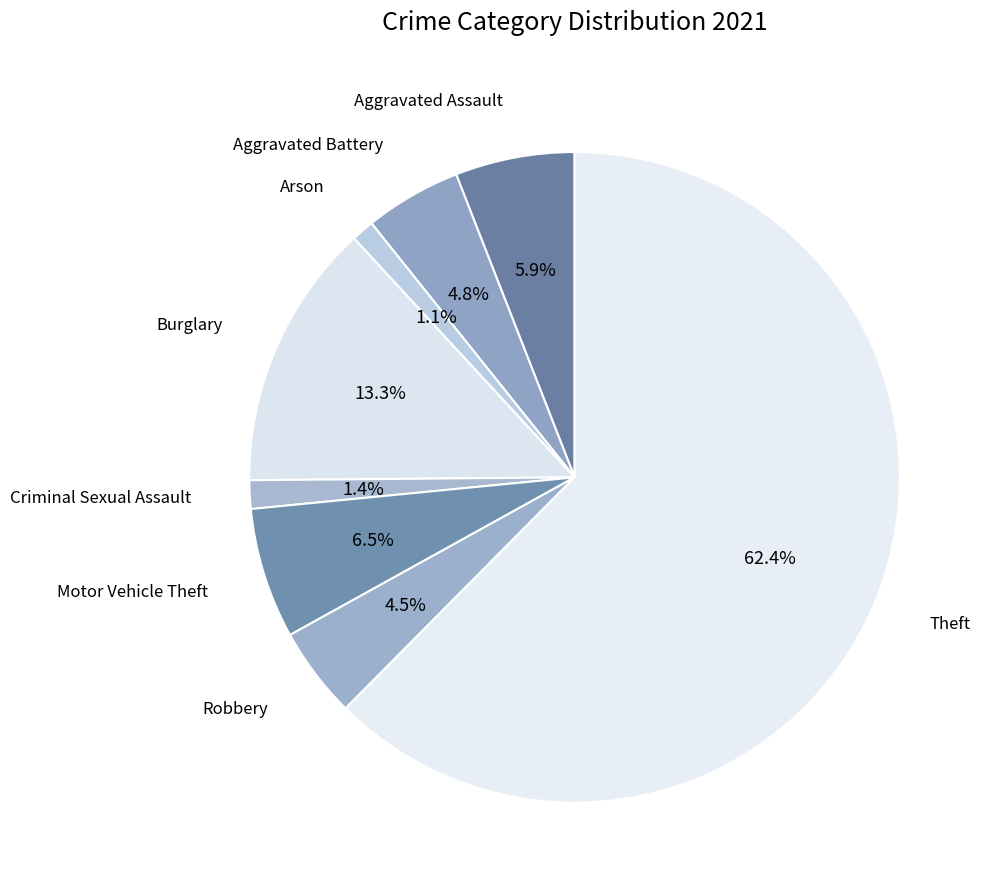

To the nearest percent, what is the difference between the Robbery and Aggravated Assault slice percentages?

1%